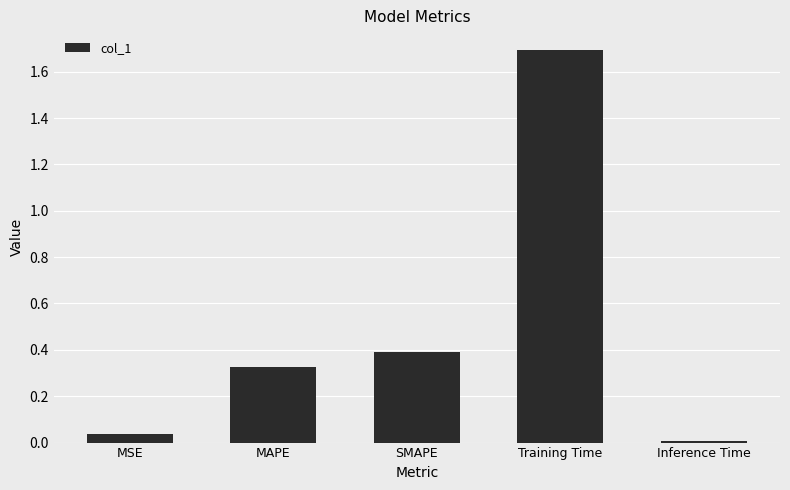

What is the greatest value displayed?

1.7